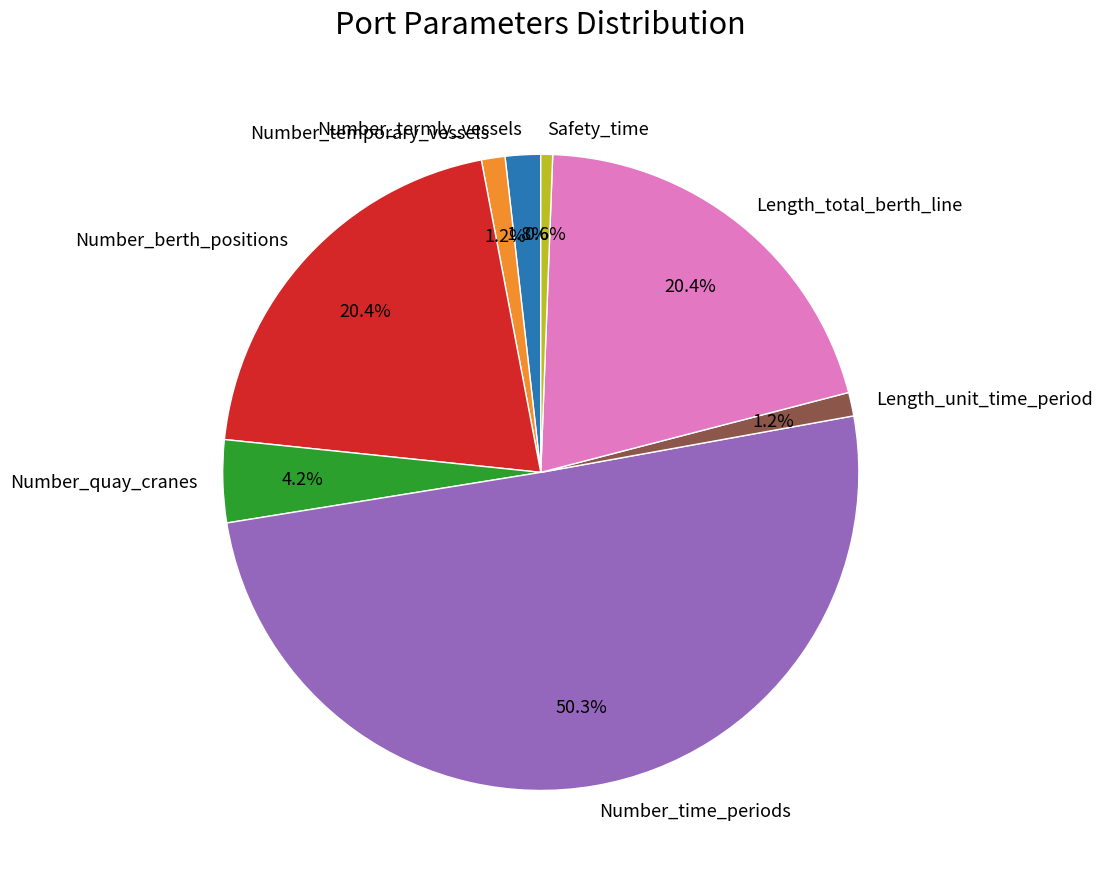

How many segments does this pie chart have?

8